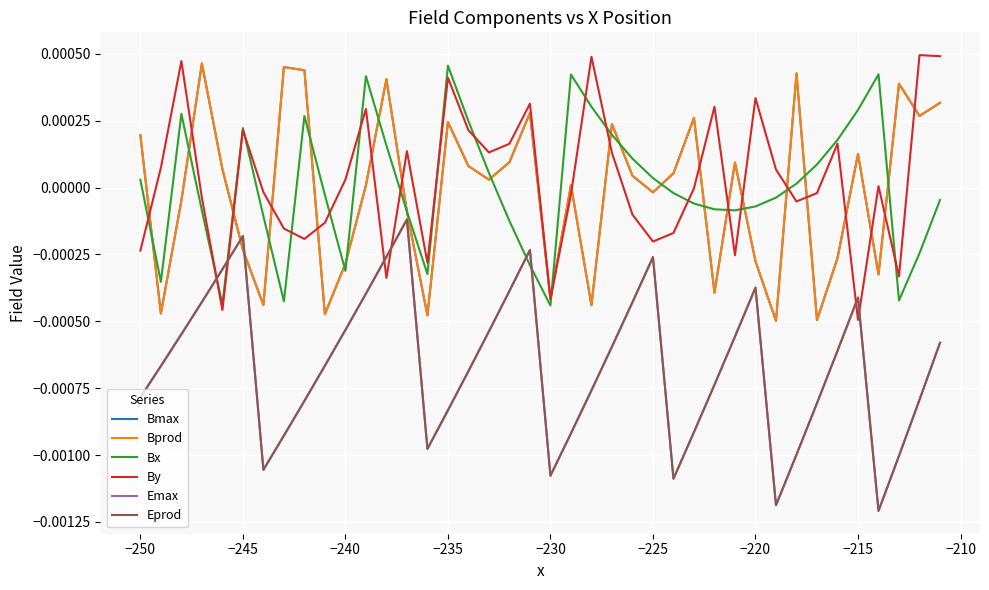

What are all the series names shown in the legend?

Bmax, Bprod, Bx, By, Emax, Eprod